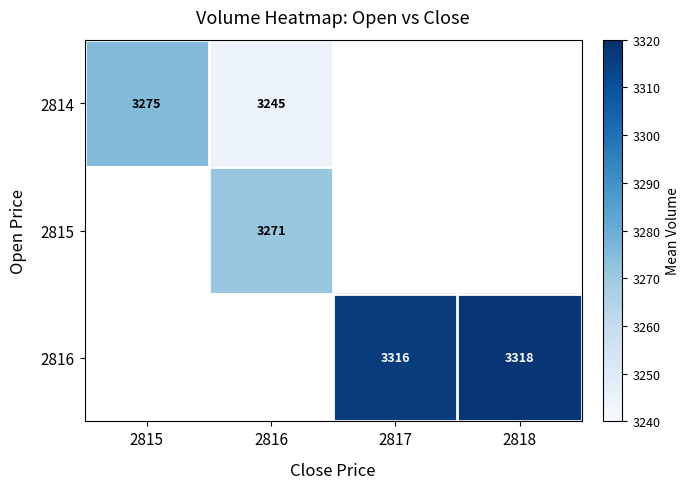

The 2814 series shows 3245 at 2816. True or false?

True